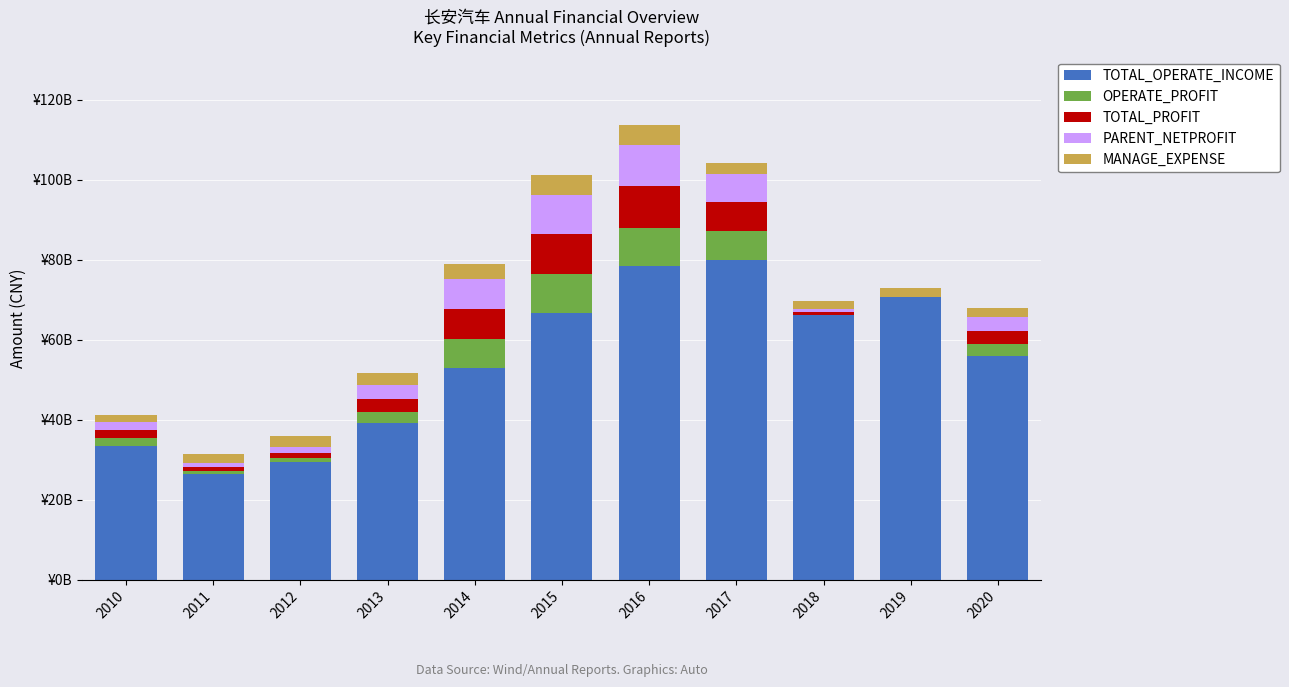

Are the bars horizontal?

No